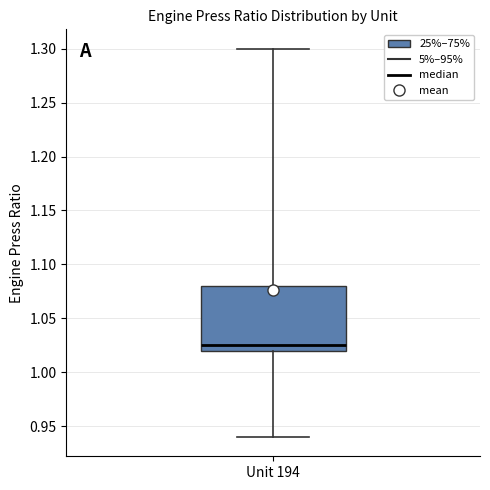

Transcribe this box plot: give where the median line is, the range the box spans, and where the two whiskers end, as read against the y-axis. The values are not printed on the chart, so give them approximately, as read against the axis.

median 1.025, box 1.020 to 1.080, whiskers 0.940 to 1.300